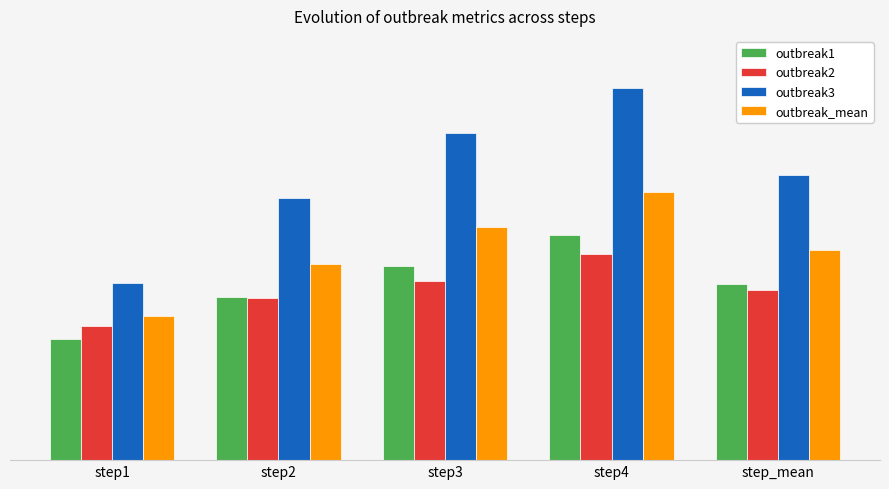

Which series changed the most between step1 and step2?

outbreak3